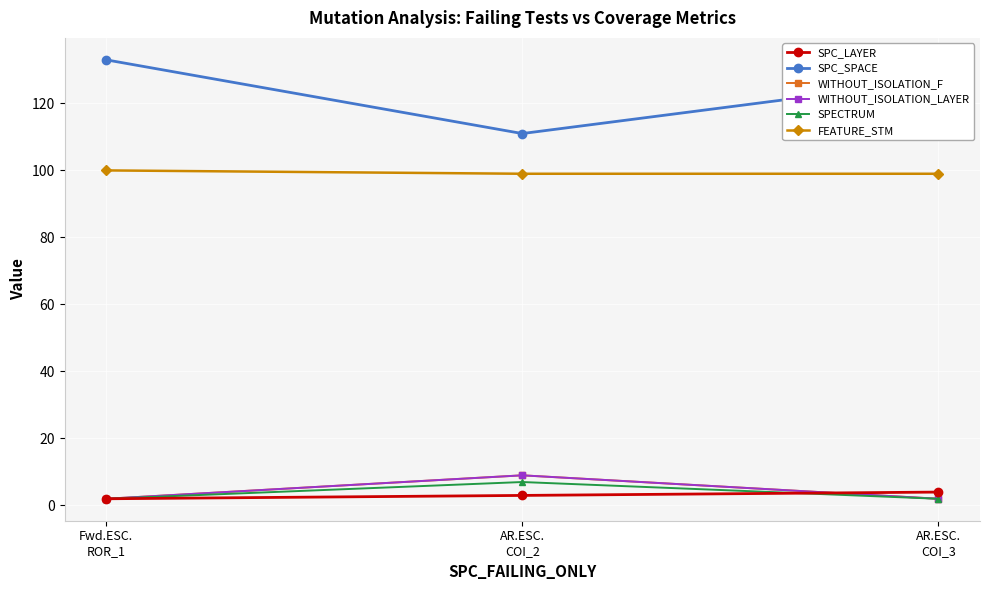

Reading left to right, list all the values displayed in this chart.

SPC_LAYER: AR.ESC.
COI_3=4	AR.ESC.
COI_2=3	Fwd.ESC.
ROR_1=2
SPC_SPACE: AR.ESC.
COI_3=127	AR.ESC.
COI_2=111	Fwd.ESC.
ROR_1=133
WITHOUT_ISOLATION_F: AR.ESC.
COI_3=2	AR.ESC.
COI_2=9	Fwd.ESC.
ROR_1=2
WITHOUT_ISOLATION_LAYER: AR.ESC.
COI_3=2	AR.ESC.
COI_2=9	Fwd.ESC.
ROR_1=2
SPECTRUM: AR.ESC.
COI_3=2	AR.ESC.
COI_2=7	Fwd.ESC.
ROR_1=2
FEATURE_STM: AR.ESC.
COI_3=99	AR.ESC.
COI_2=99	Fwd.ESC.
ROR_1=100